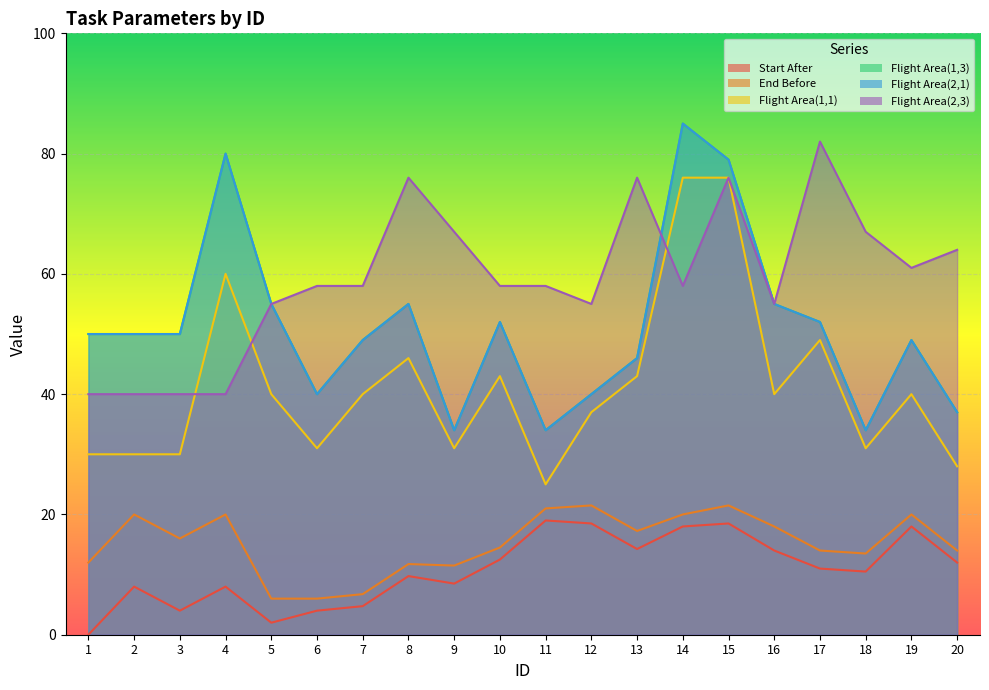

Rank the series by their maximum value, from highest to lowest.

Flight Area(1,3), Flight Area(2,1), Flight Area(2,3), Flight Area(1,1), End Before, Start After